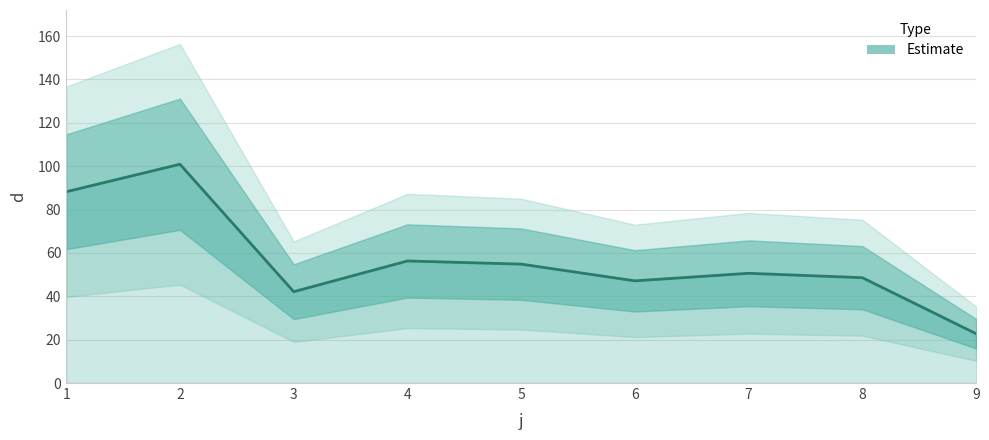

What is the sum of all values?

511.4